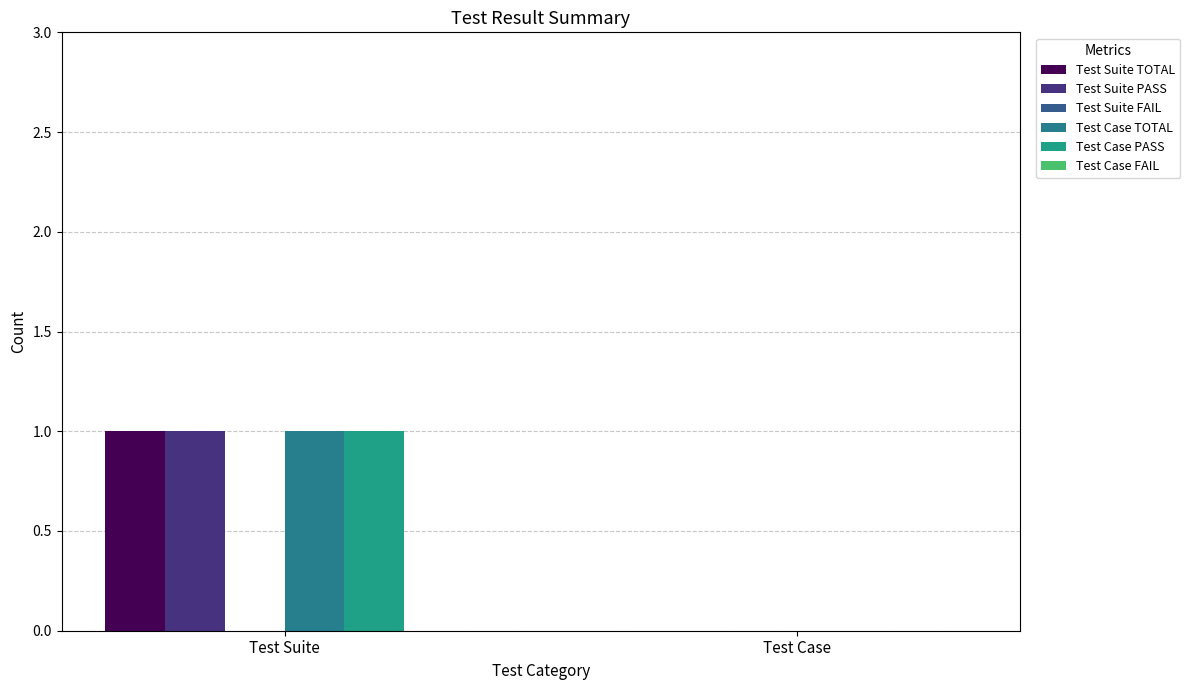

The Test Suite PASS series shows 1 at Test Suite. True or false?

True